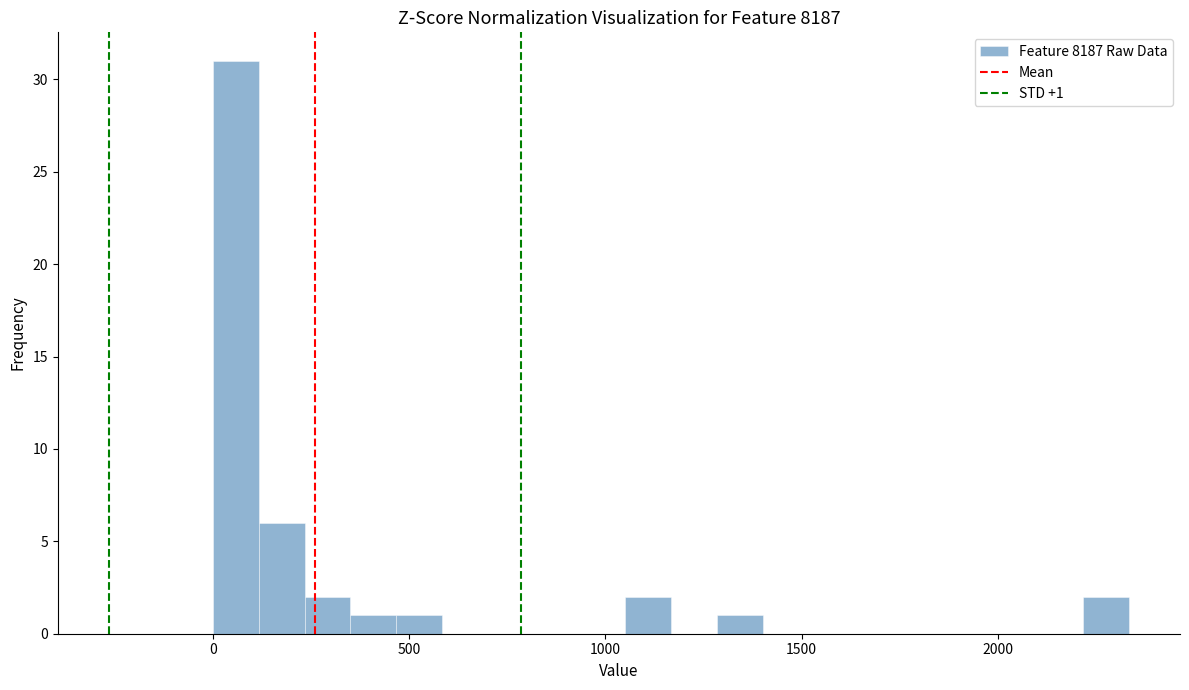

Read against the x-axis, roughly where is the centre of the tallest bar?

50